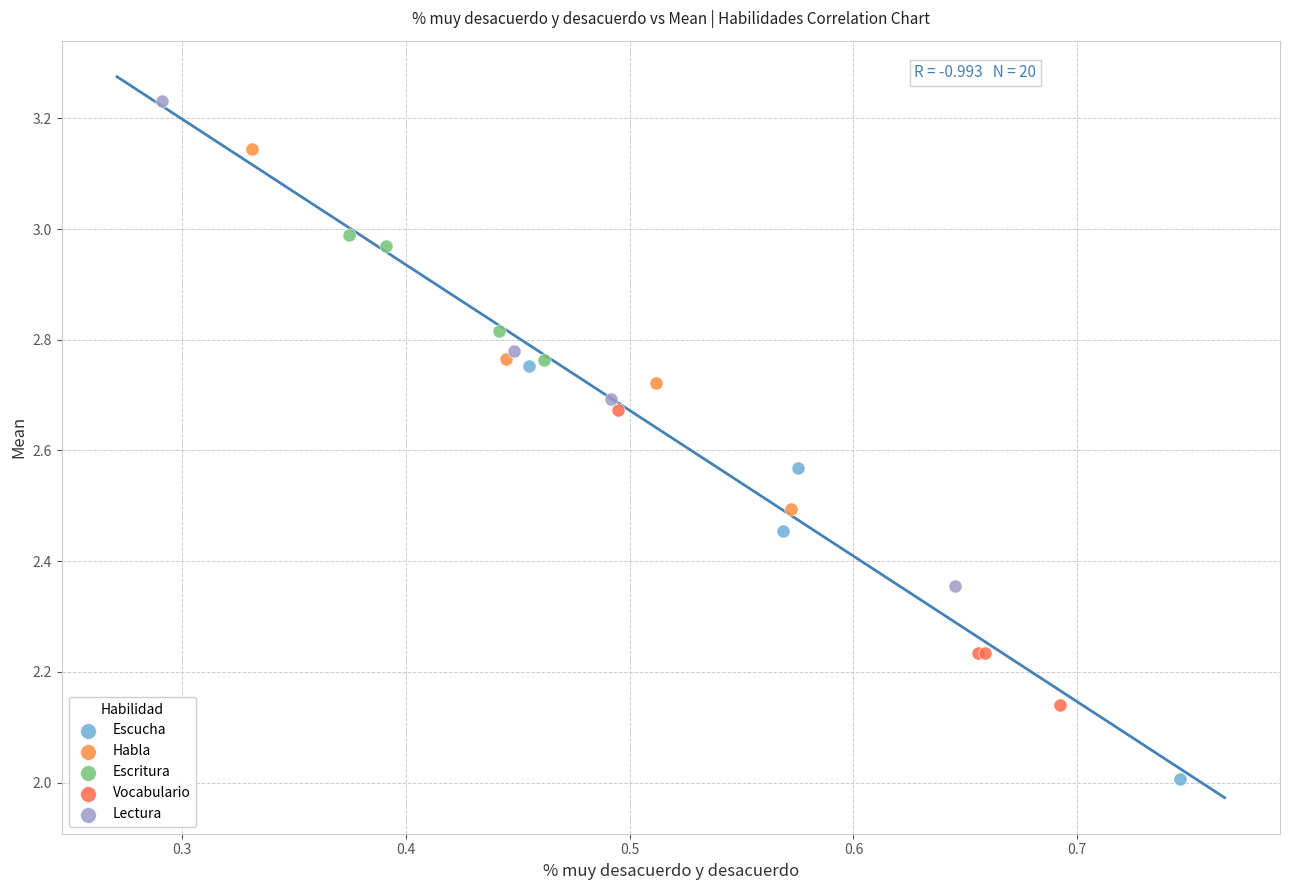

What are all the series names shown in the legend?

Escucha, Habla, Escritura, Vocabulario, Lectura